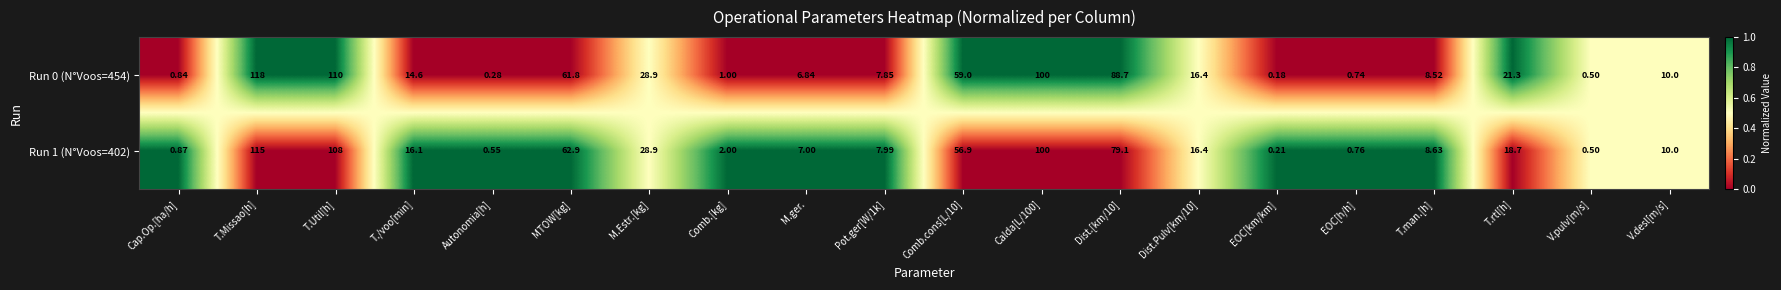

Where does the Run 0 (N°Voos=454) series first go above 14?

T.Missao[h]